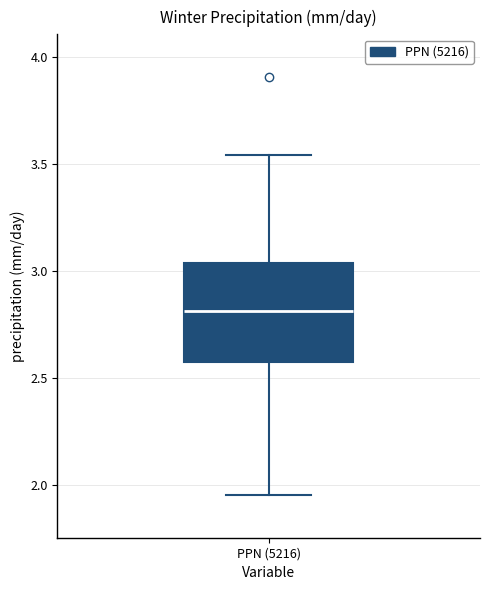

Where is the upper edge of the box for PPN (5216) on the y-axis? The values are not printed on the chart, so give them approximately, as read against the axis.

3.05